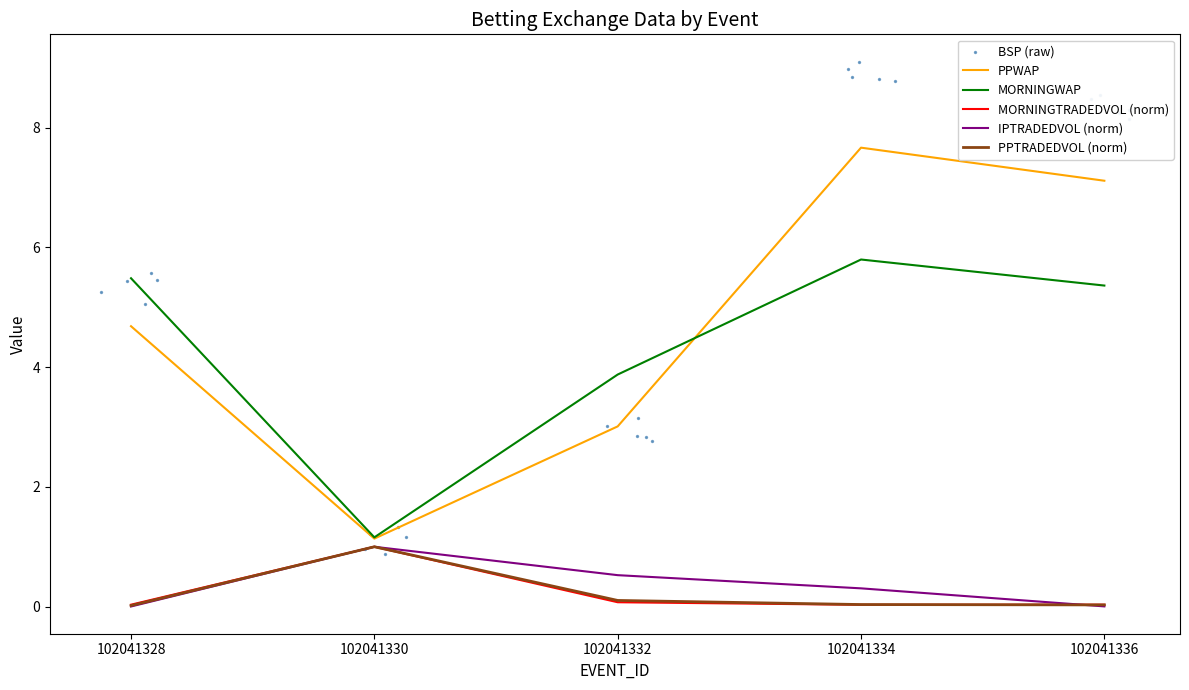

Which series contains the lowest Y value?

IPTRADEDVOL